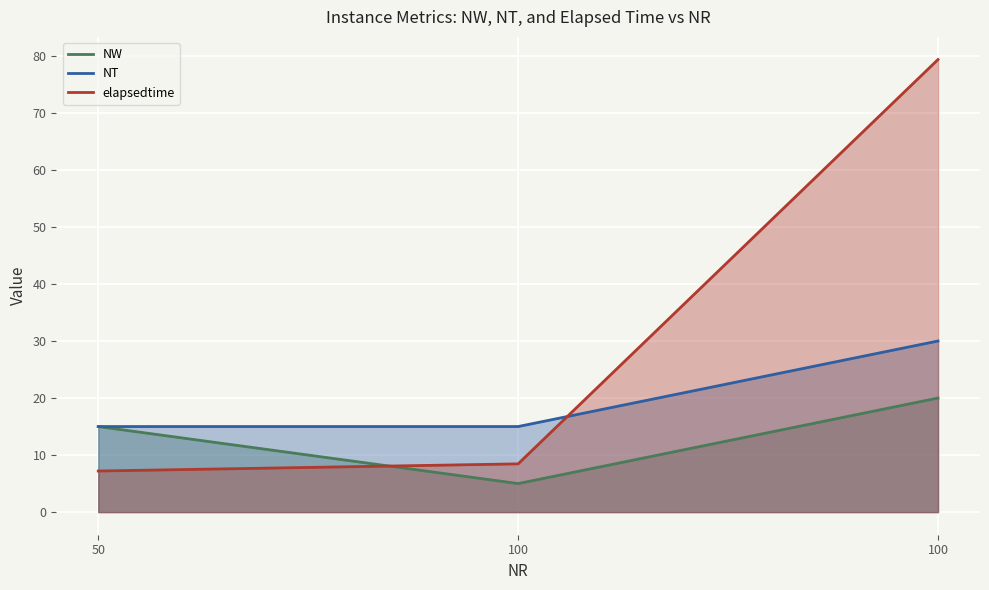

At how many categories does at least one series exceed 43?

1